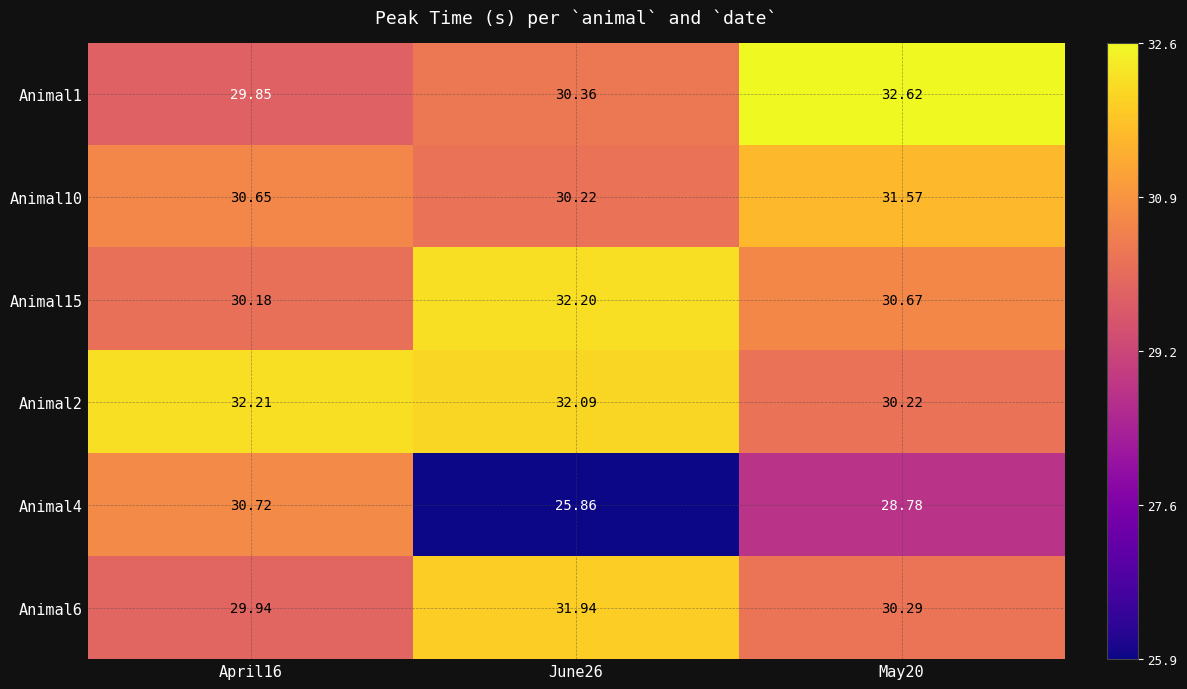

Is the value of Animal10 at April16 greater than the value of Animal1 at June26?

Yes